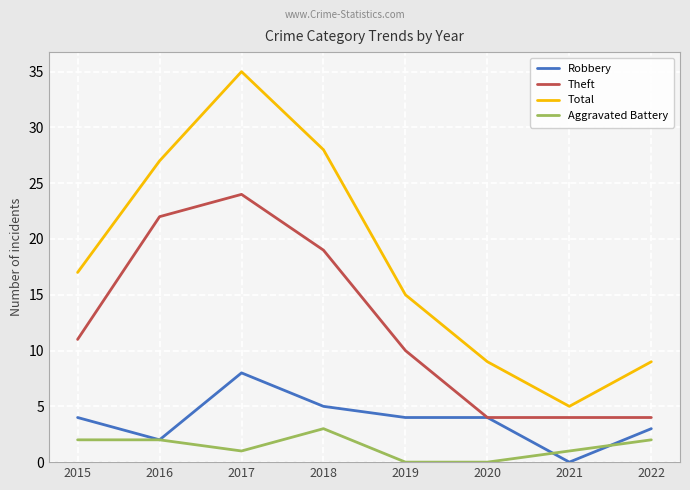

Is this an area chart (filled region under the line)?

No